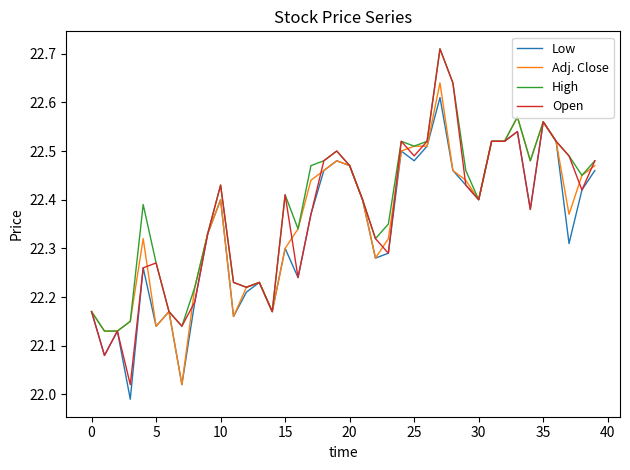

How many lines are shown in the chart?

4